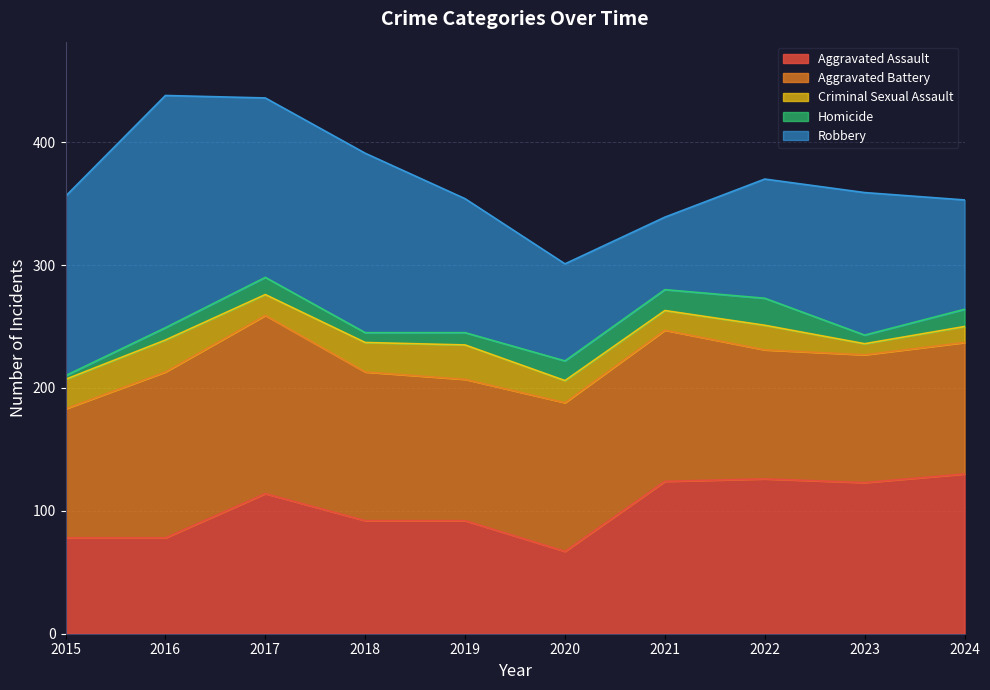

How many lines are shown in the chart?

5